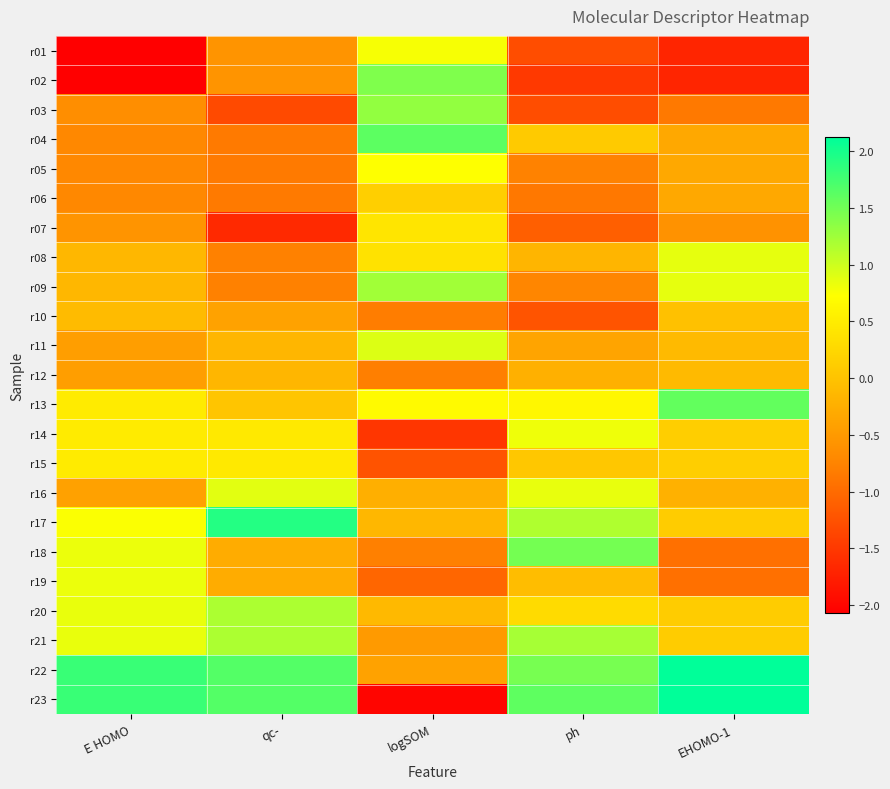

What is the difference between the highest and lowest values at logSOM?

3.6